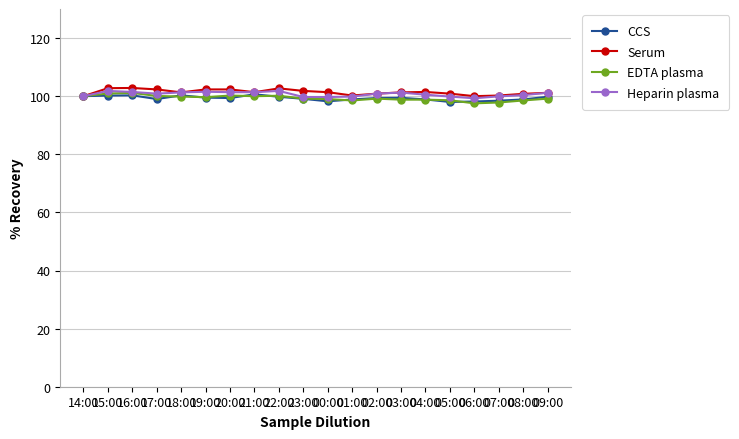

True or false: EDTA plasma has a value of 165.8 at 00:00.

False